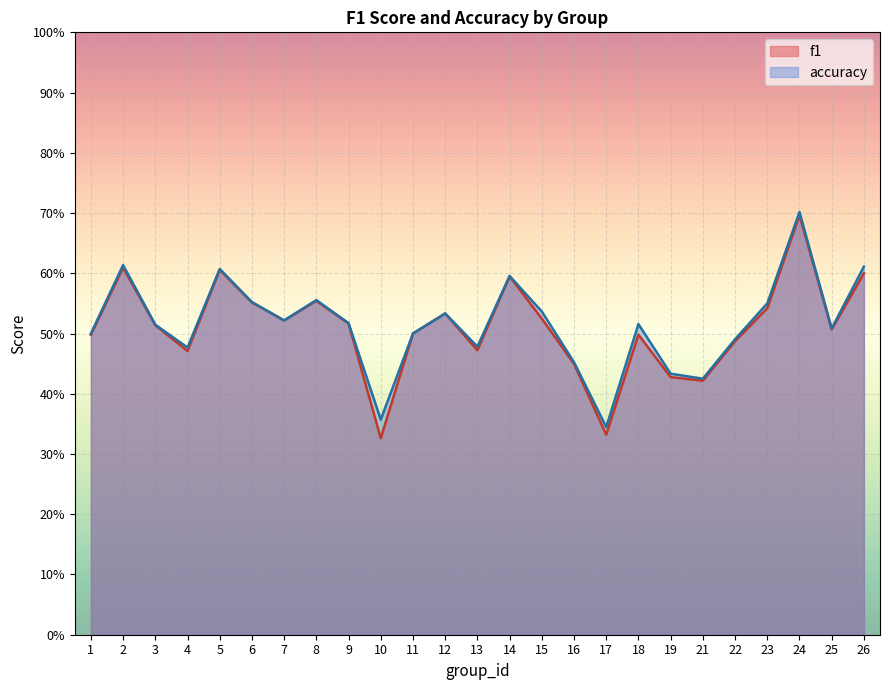

Rank the series by their average value, from highest to lowest.

accuracy, f1